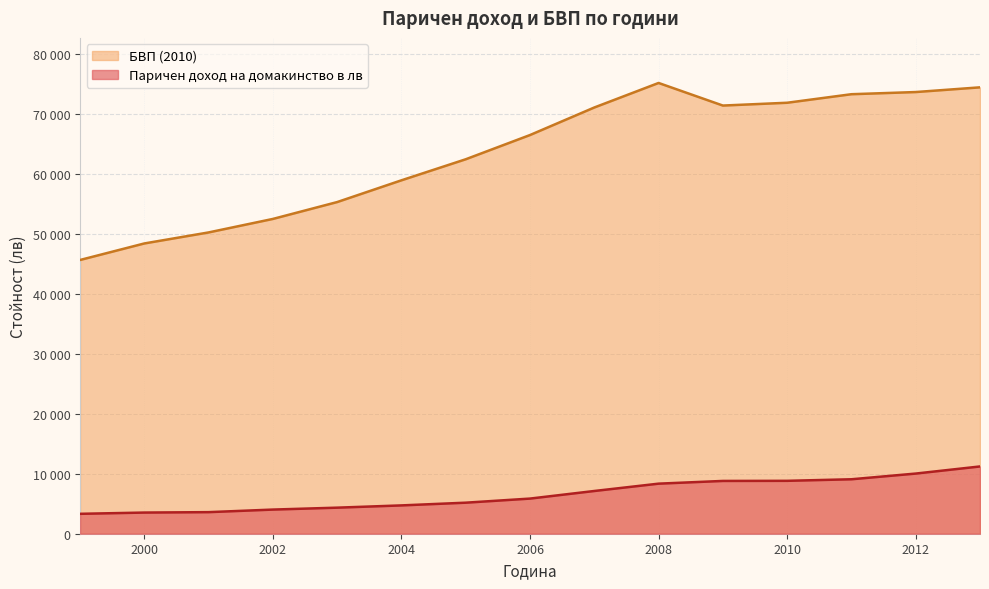

Rank the series by their maximum value, from lowest to highest.

Паричен доход на домакинство в лв, БВП (2010)